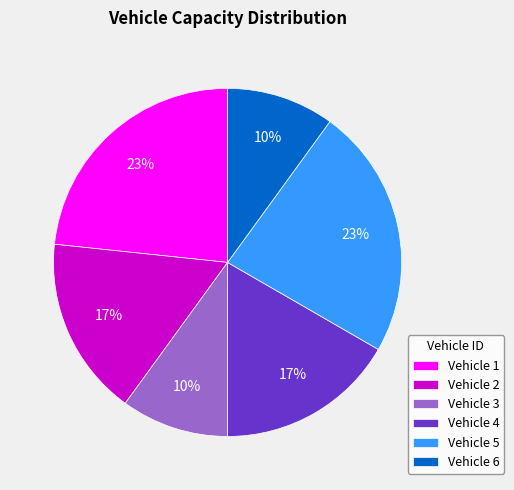

Is it true that Vehicle 1 is 34% of the pie?

False